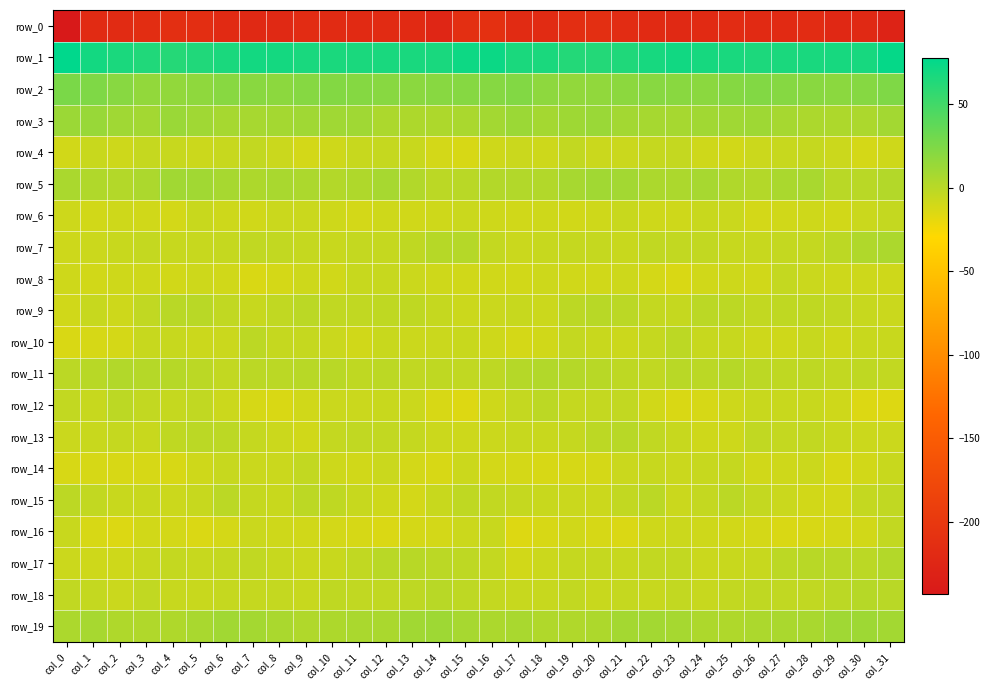

What is the difference between the maximum and minimum values in the row_3 series?

9.0